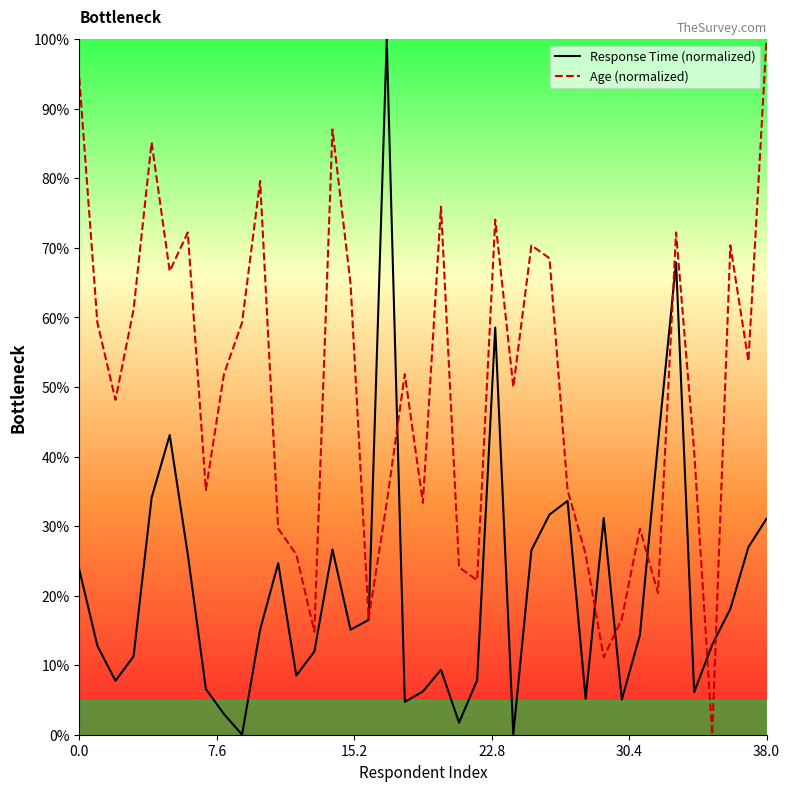

Rank the series at 28 from highest to lowest value.

Age (normalized), Response Time (normalized)